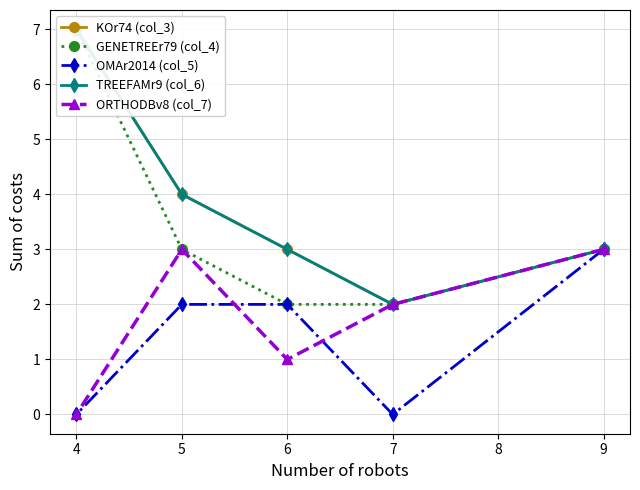

What is the sum of the OMAr2014 (col_5) values at 4 and 9?

3